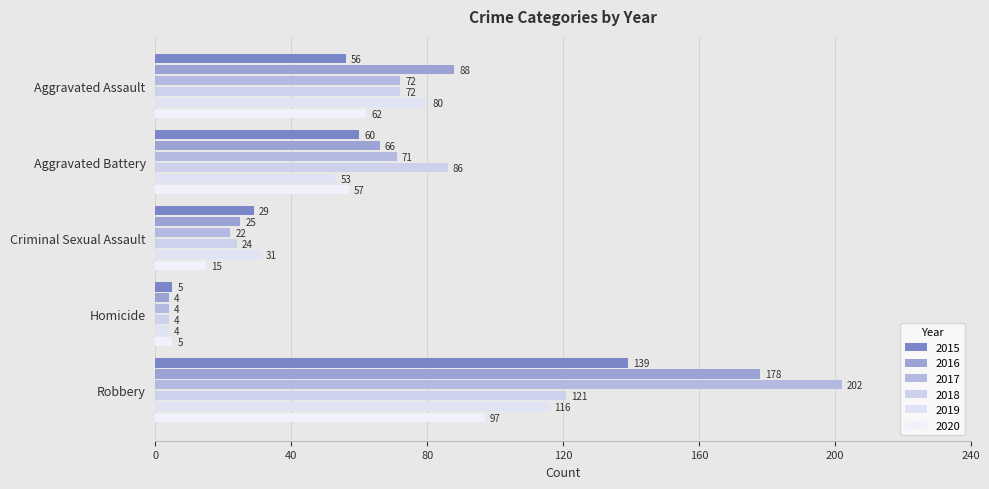

Reading right to left, list all the values displayed in this chart.

2015: 139	5	29	60	56
2016: 178	4	25	66	88
2017: 202	4	22	71	72
2018: 121	4	24	86	72
2019: 116	4	31	53	80
2020: 97	5	15	57	62